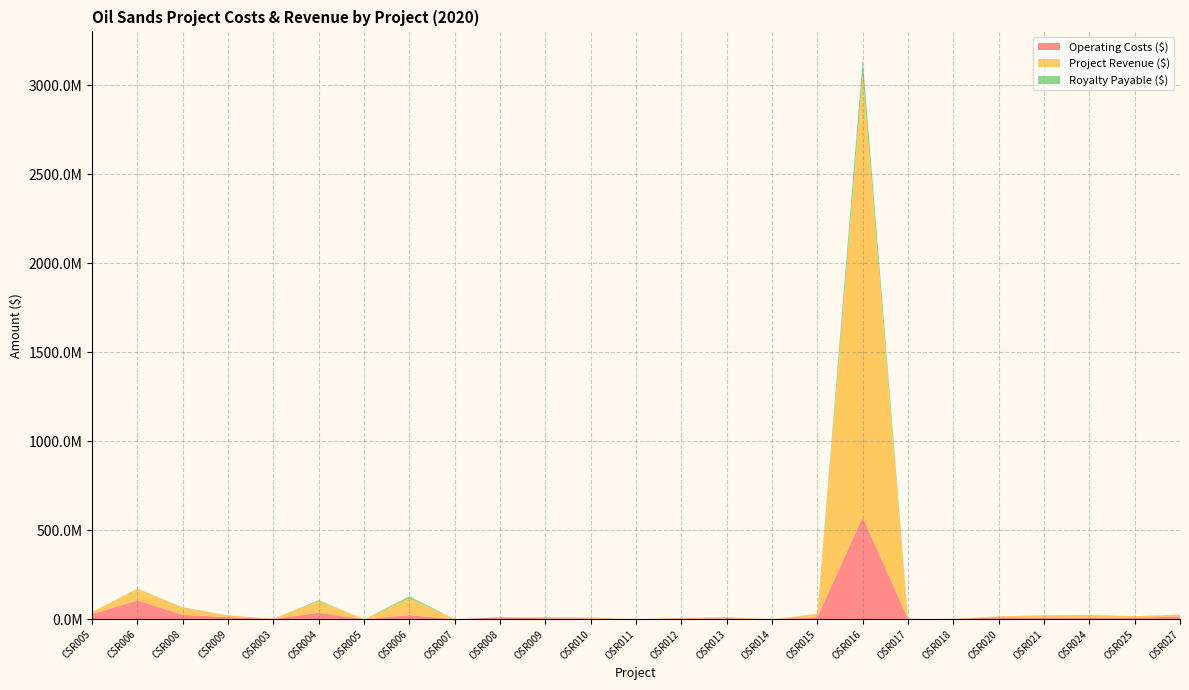

Reading right to left, what are all the values shown in this chart?

Operating Costs ($): OSR027=16667677.0	OSR025=8671789.0	OSR024=9301317.0	OSR021=7331307.0	OSR020=12350254.0	OSR018=1659443.0	OSR017=1255831.8	OSR016=574264230.0	OSR015=11932361.0	OSR014=181108.3	OSR013=5230787.0	OSR012=4034218.0	OSR011=0.0	OSR010=3721237.0	OSR009=5850757.0	OSR008=11845372.0	OSR007=504338.0	OSR006=23983958.0	OSR005=213955.0	OSR004=36914763.0	OSR003=1762650.6	CSR009=12256111.8	CSR008=25446128.0	CSR006=106222120.6	CSR005=30054291.2
Project Revenue ($): OSR027=10100465.0	OSR025=9090870.0	OSR024=15215074.0	OSR021=14485361.0	OSR020=4692480.0	OSR018=961285.0	OSR017=1679989.9	OSR016=2482602772.0	OSR015=18609235.0	OSR014=0.0	OSR013=7860821.0	OSR012=4246406.0	OSR011=0.0	OSR010=6781023.0	OSR009=7293538.0	OSR008=28586.0	OSR007=228370.0	OSR006=94546766.0	OSR005=396861.0	OSR004=66106794.0	OSR003=1797701.7	CSR009=9851869.3	CSR008=39855762.0	CSR006=66013464.5	CSR005=11292681.6
Royalty Payable ($): OSR027=98735.0	OSR025=89033.0	OSR024=814175.0	OSR021=1321981.0	OSR020=46925.0	OSR018=9411.0	OSR017=26468.0	OSR016=87648053.0	OSR015=832735.0	OSR014=0.0	OSR013=280476.0	OSR012=41570.0	OSR011=0.0	OSR010=558703.0	OSR009=71005.0	OSR008=286.0	OSR007=2221.0	OSR006=11317873.0	OSR005=3853.0	OSR004=4859777.0	OSR003=33175.3	CSR009=485274.9	CSR008=2051331.0	CSR006=449799.0	CSR005=290816.9